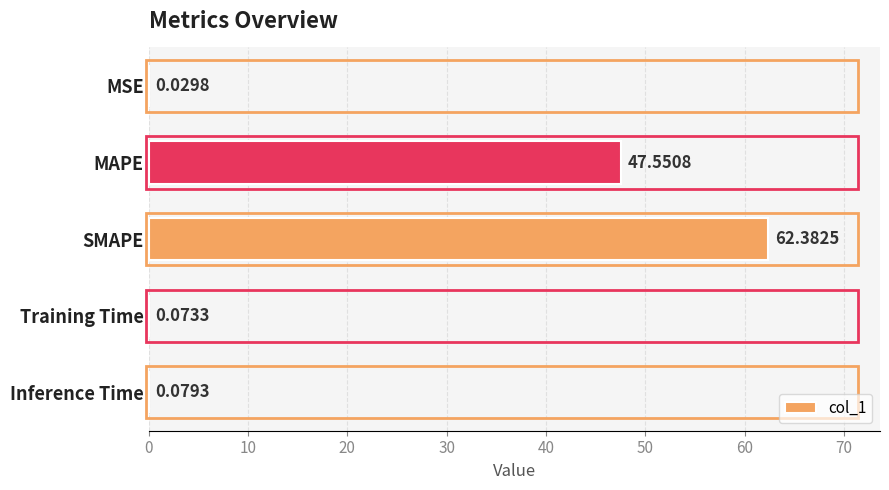

What is the sum of all values?

110.1